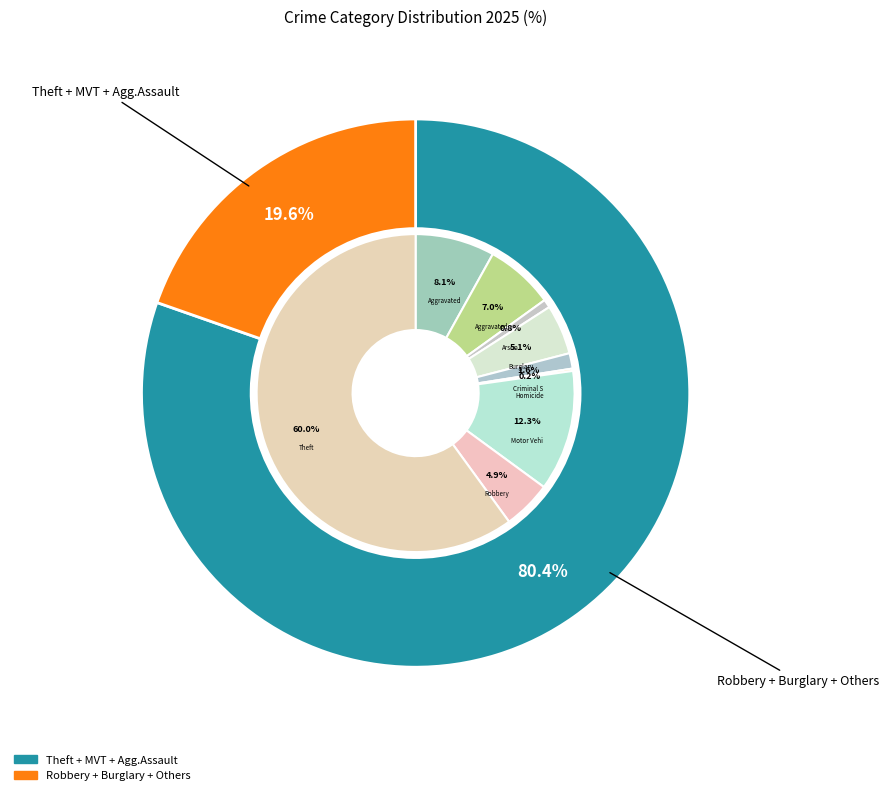

What is the smallest slice in the pie chart?

Homicide